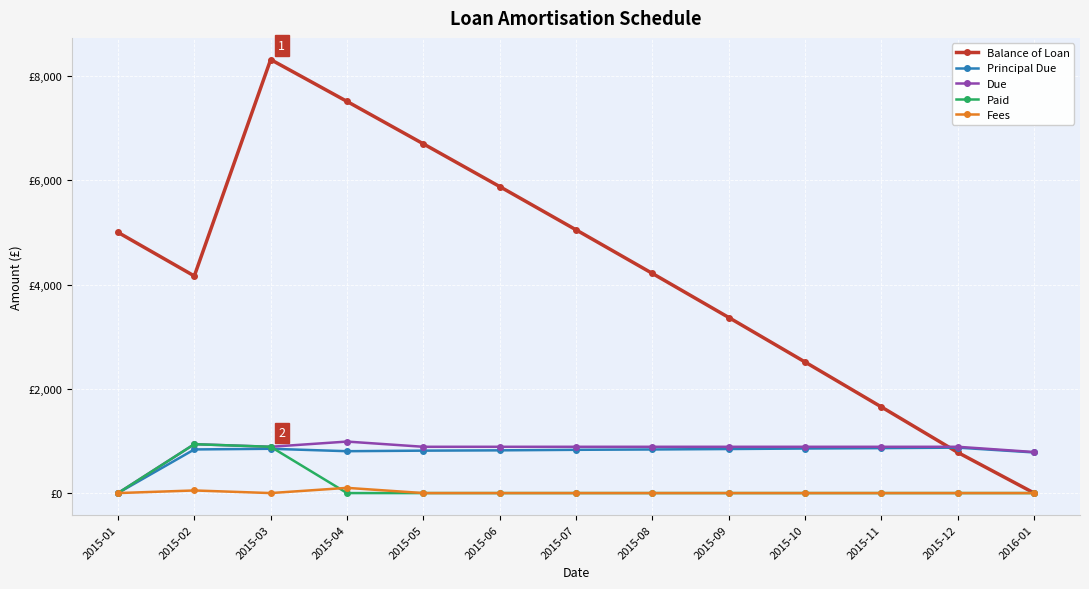

Reading left to right, list all the values displayed in this chart.

Balance of Loan: 5000.0	4163.2	8313.8	7510.9	6697.2	5877.8	5048.0	4211.7	3366.9	2512.4	1650.3	778.9	0.0
Principal Due: 0.0	836.8	849.4	803.0	813.6	819.5	829.8	836.3	844.8	854.5	862.1	871.4	778.9
Due: 0.0	937.7	887.7	987.7	887.7	887.7	887.7	887.7	887.7	887.7	887.7	887.7	786.8
Paid: 0.0	937.7	887.7	0.0	0.0	0.0	0.0	0.0	0.0	0.0	0.0	0.0	0.0
Fees: 0.0	50.0	0.0	100.0	0.0	0.0	0.0	0.0	0.0	0.0	0.0	0.0	0.0